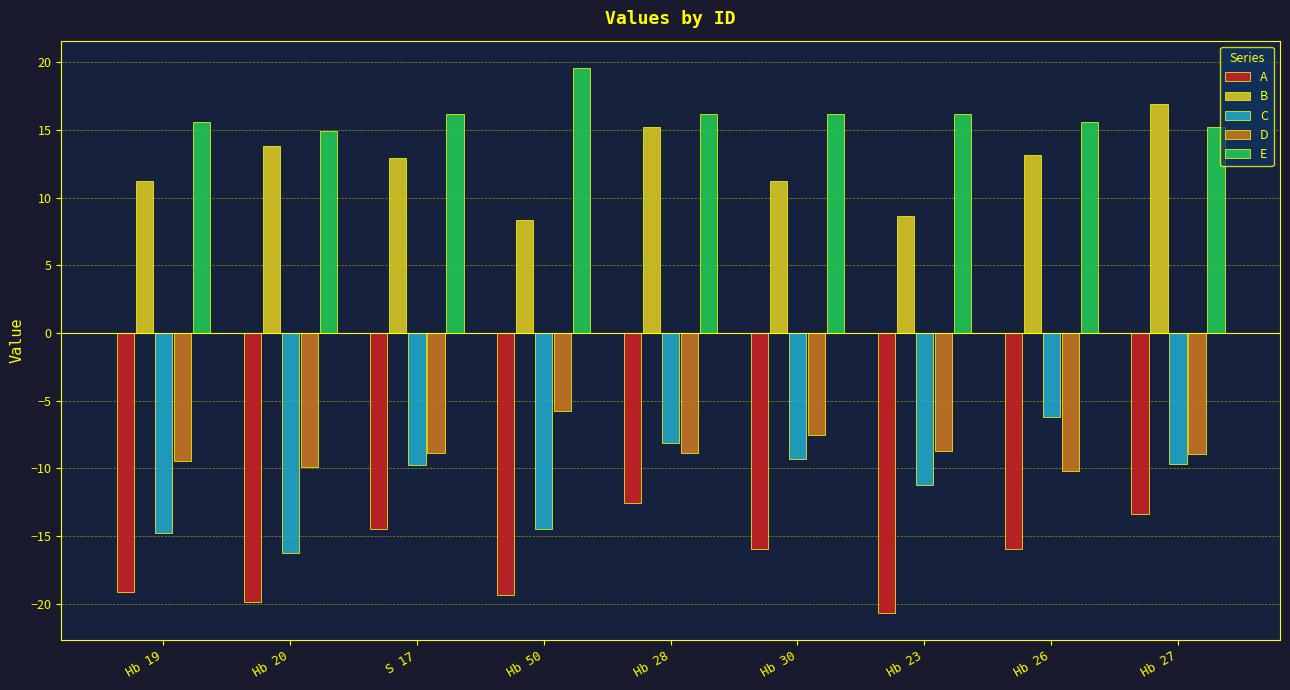

True or false: A has a value of -18.8 at Hb 27.

False